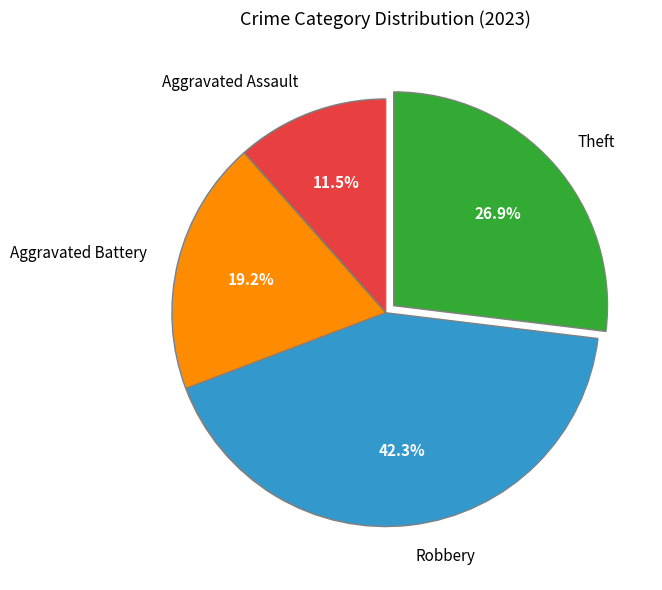

What portion of the pie excludes Robbery?

57.7%